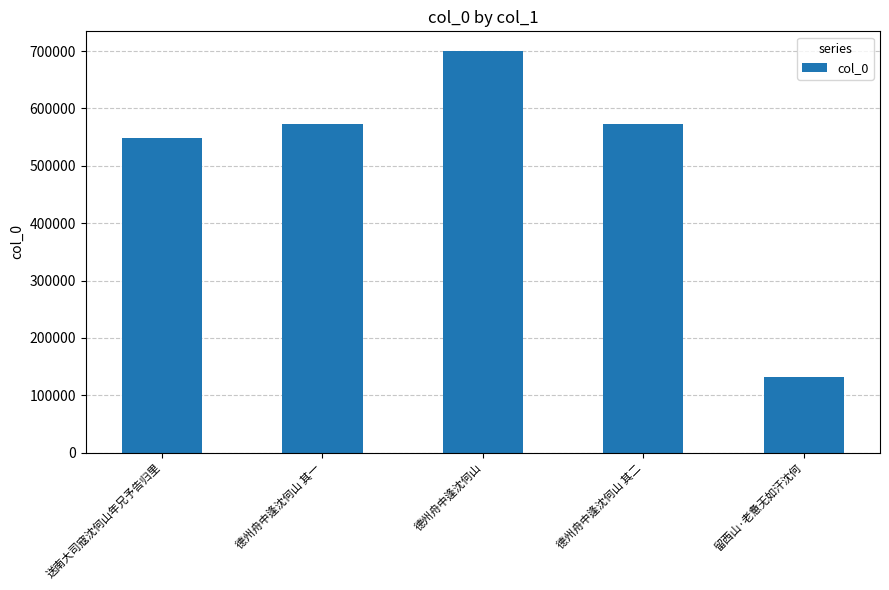

How many distinct data groups are displayed?

1